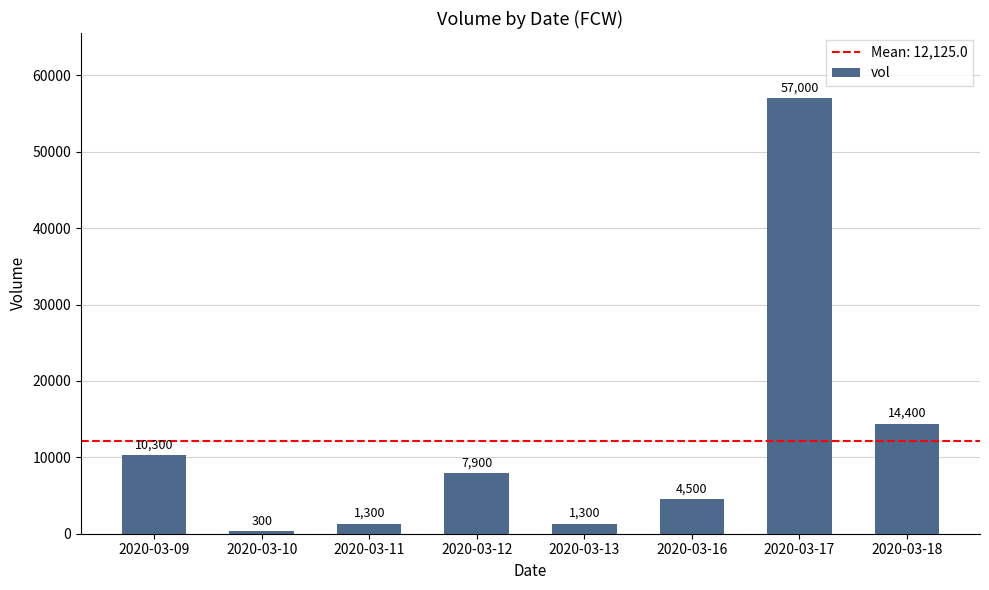

Which has a higher value, 2020-03-18 or 2020-03-12?

2020-03-18